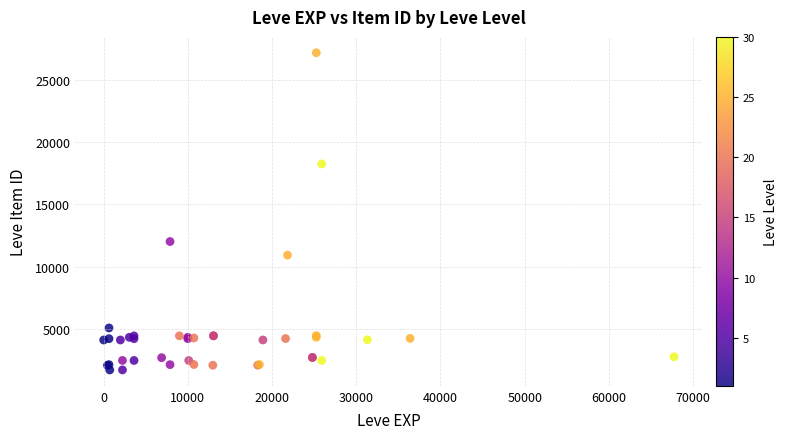

What Y value in the scatter plot is closest to 14448?

12018